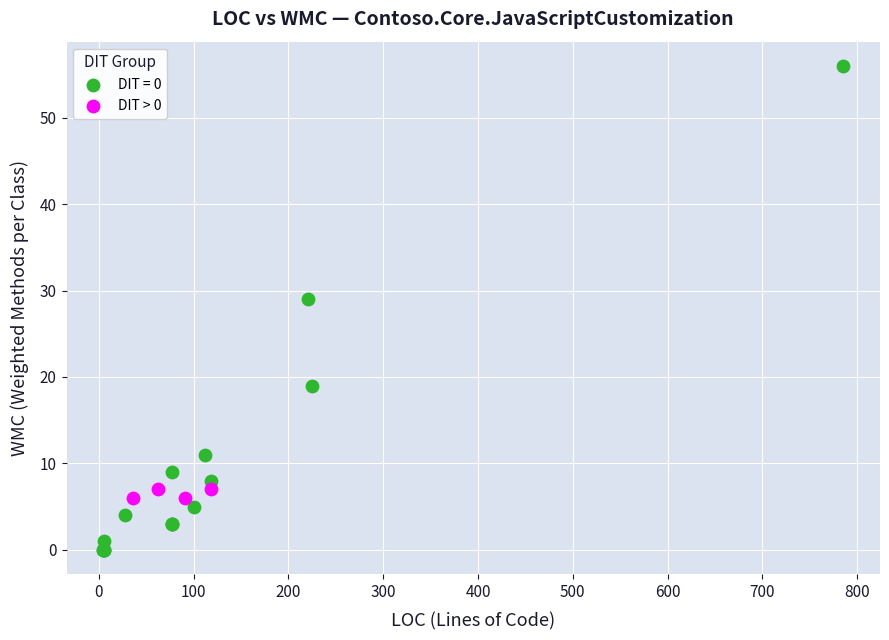

Which series has the widest spread of Y values?

DIT = 0